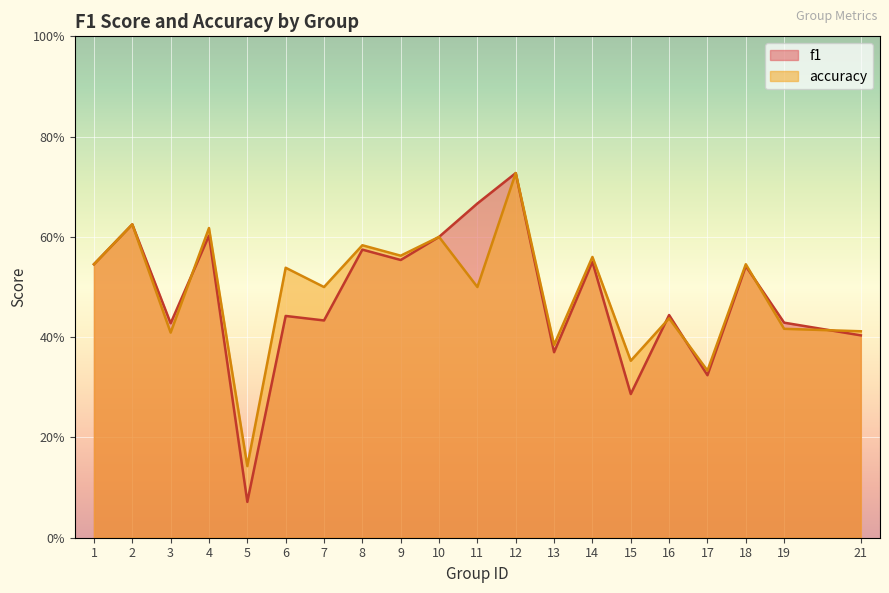

What is the sum of the accuracy values at 14 and 13?

0.9